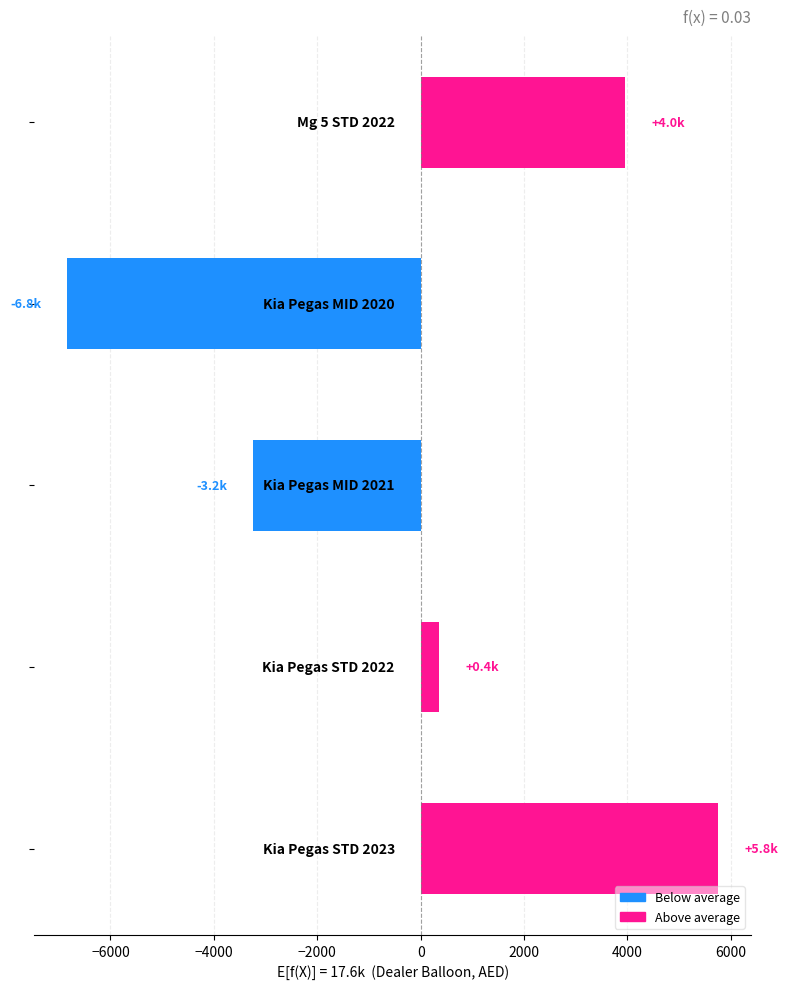

What is the difference between the maximum and minimum values?

12600